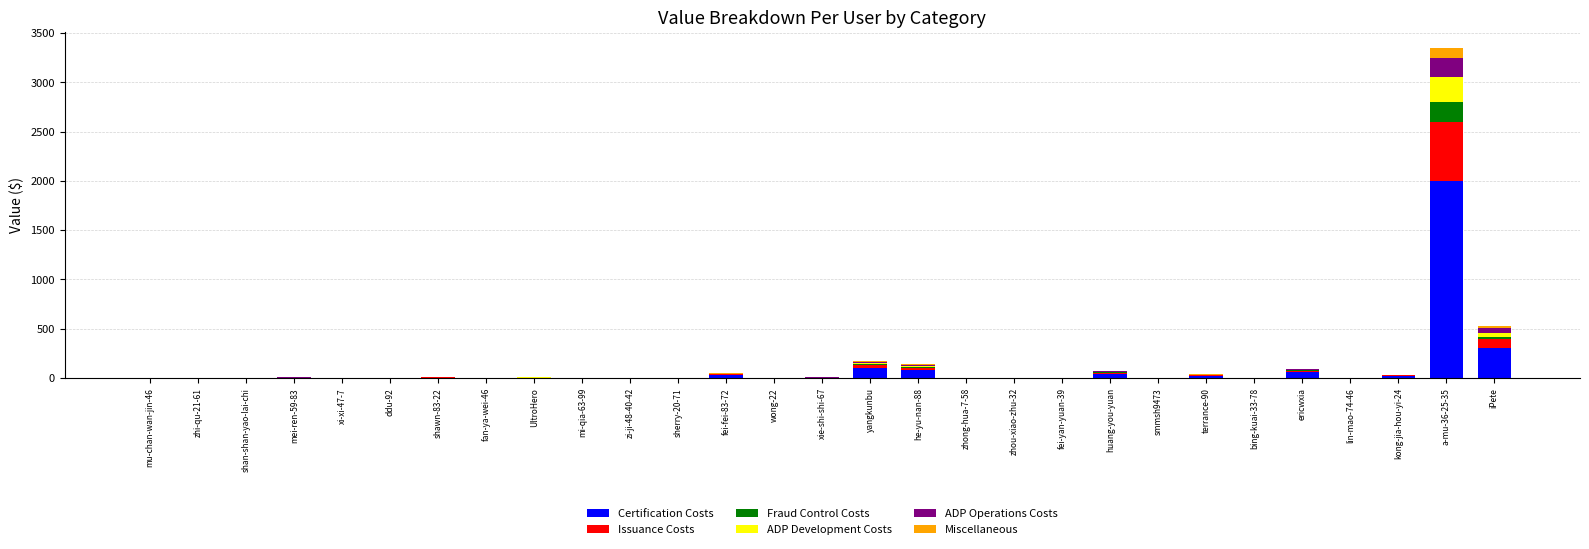

Count the number of data series in this chart.

6